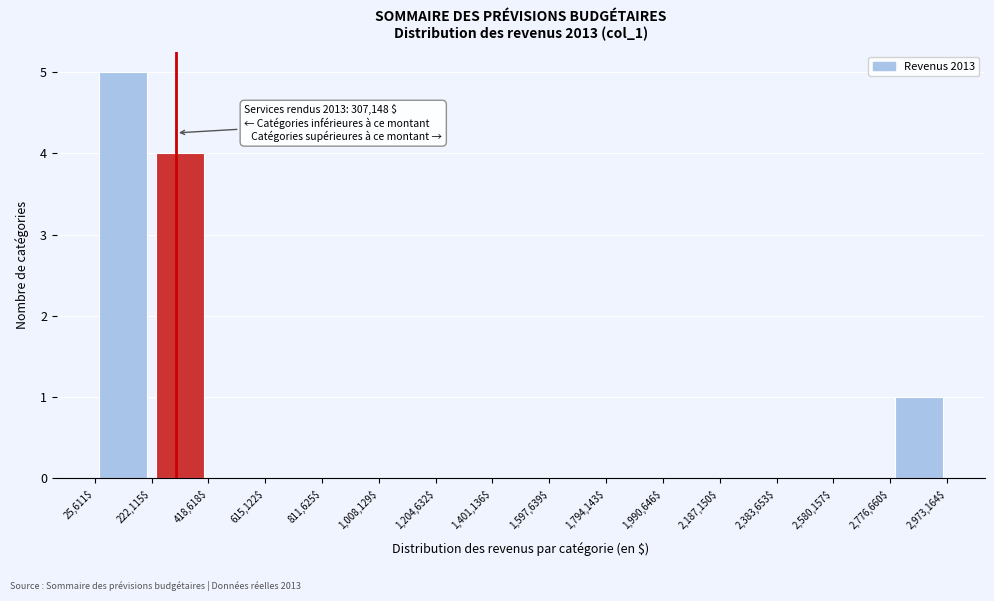

Over which range of the x-axis is the bar tallest?

25,611$ to 222,115$